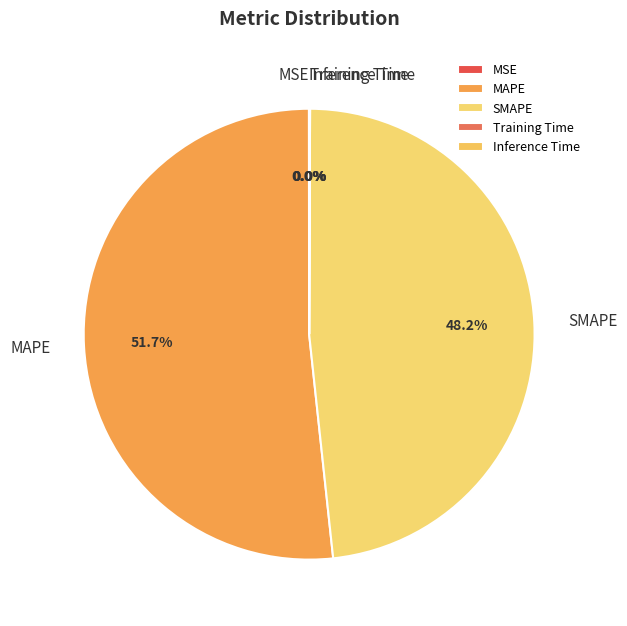

What is the largest slice in the pie chart?

MAPE